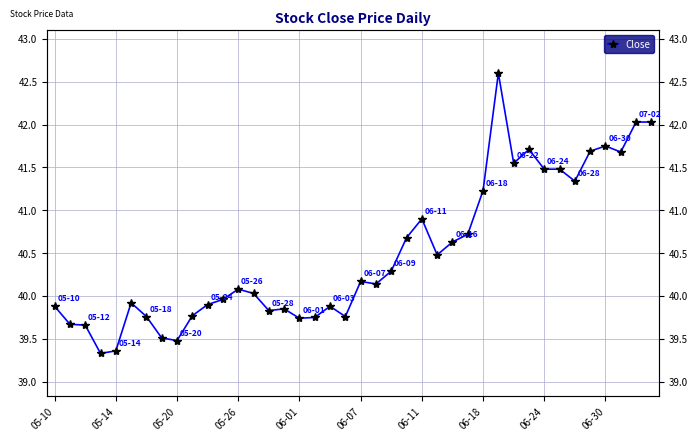

What is the smallest value displayed?

39.3